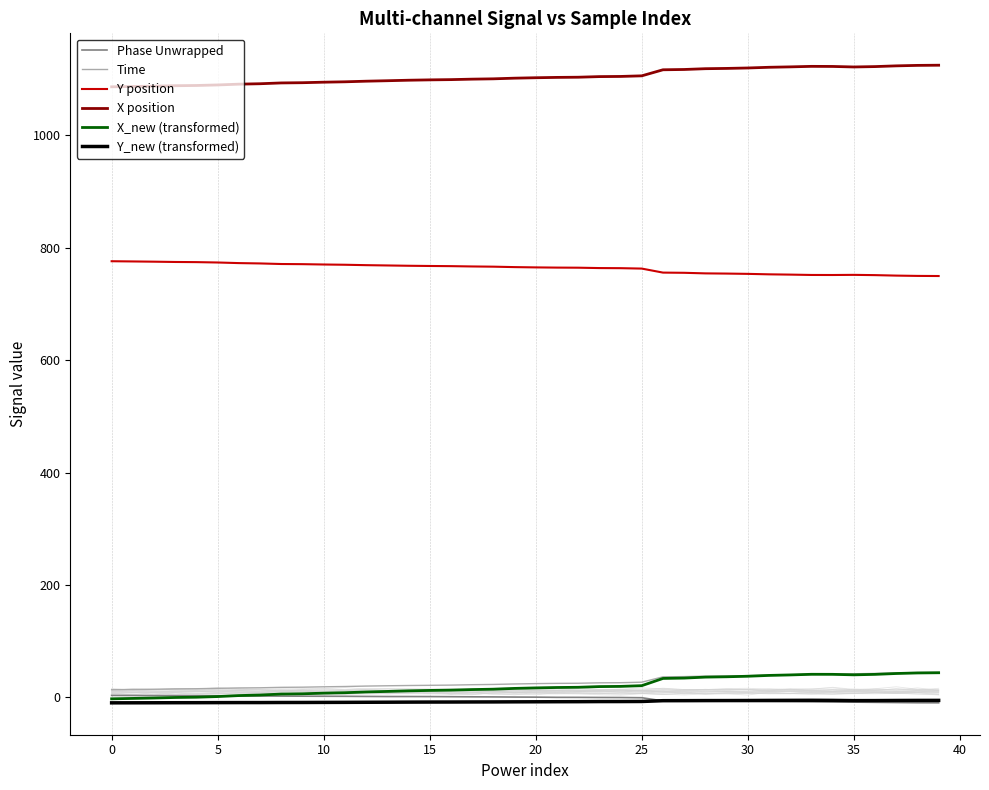

True or false: Y position and X_new (transformed) intersect in this chart.

False